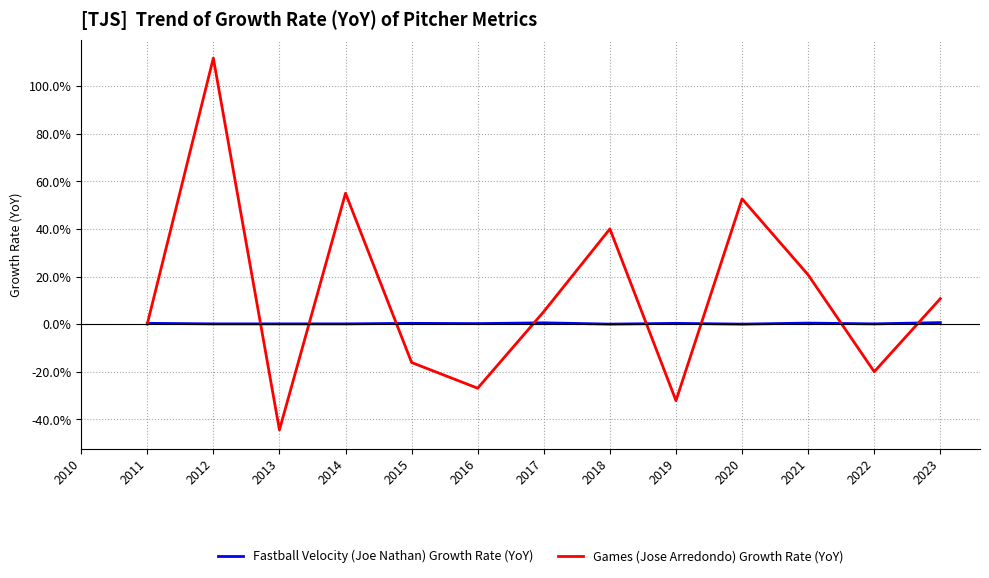

After their last crossing, which series has the higher values: Games (Jose Arredondo) Growth Rate (YoY) or Fastball Velocity (Joe Nathan) Growth Rate (YoY)?

Games (Jose Arredondo) Growth Rate (YoY)